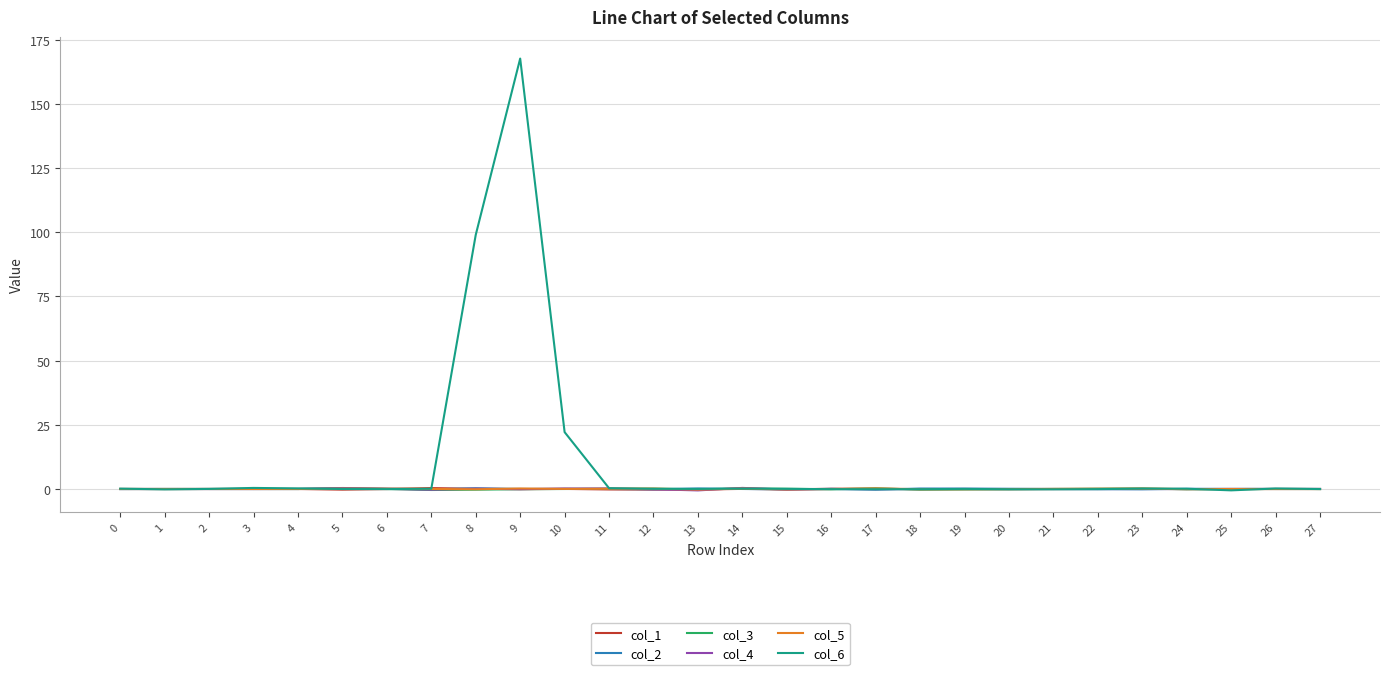

Is it true that col_2 equals 0.1 at 20?

True